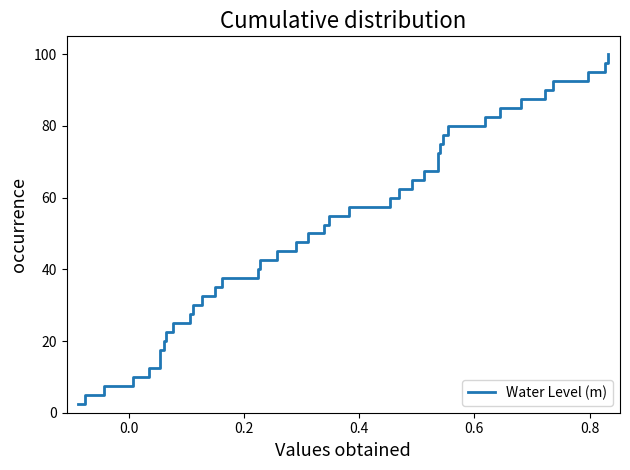

What is the smallest value displayed?

2.5